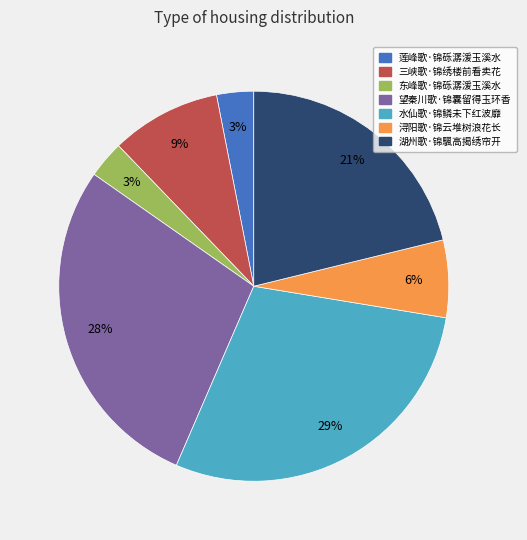

The 三峡歌·锦绣楼前看卖花 slice represents 9% of the pie. True or false?

True